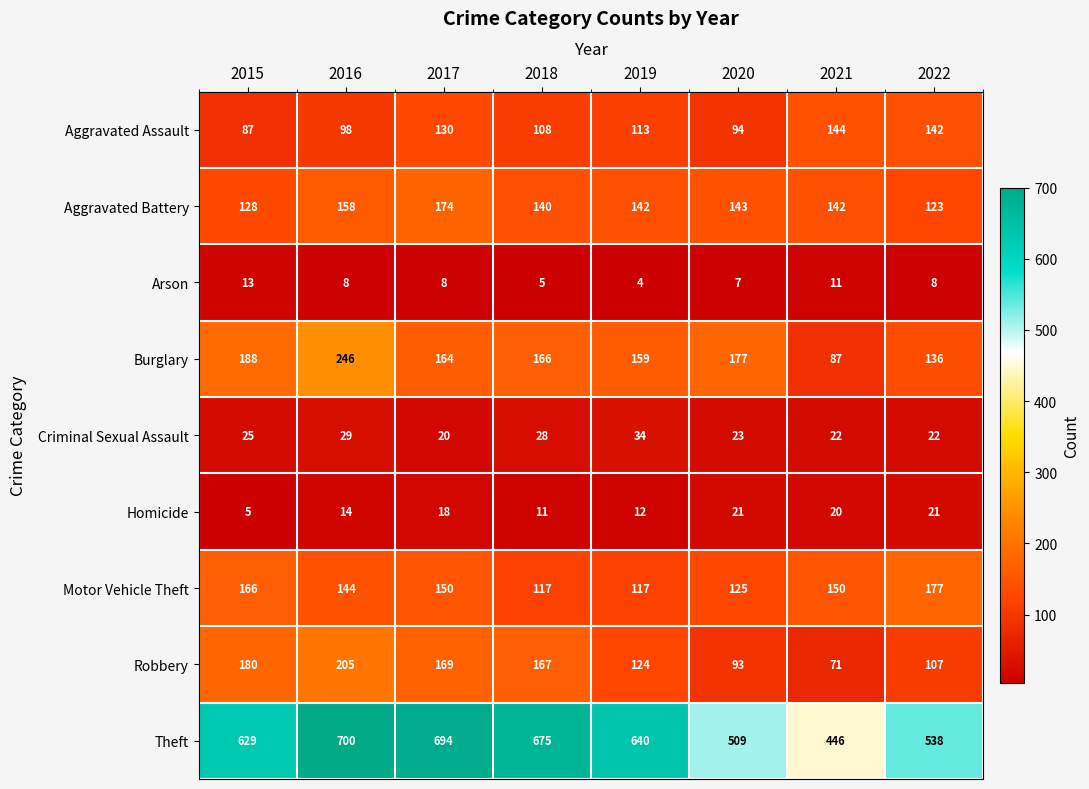

Is it true that Aggravated Battery equals 142 at 2021?

True